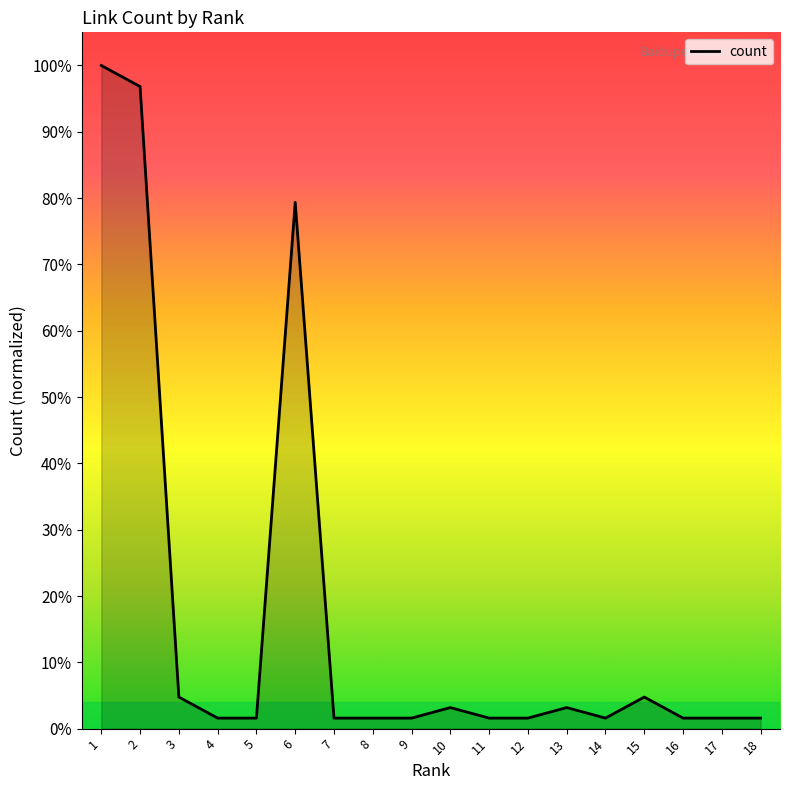

Does the chart display data point markers on the line(s)?

No